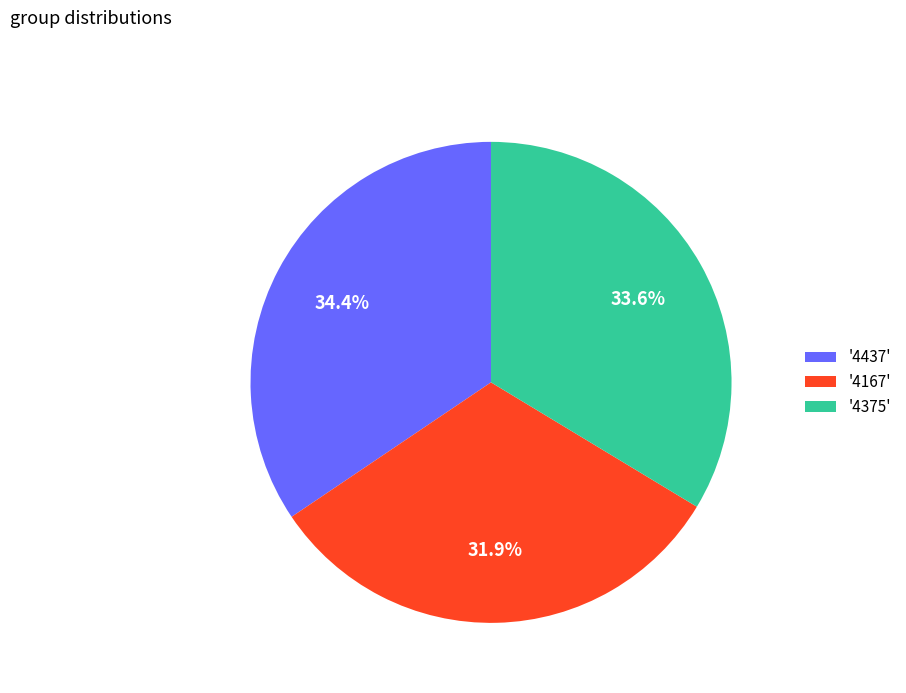

Combined, do '4375' and '4437' account for over 50%?

Yes